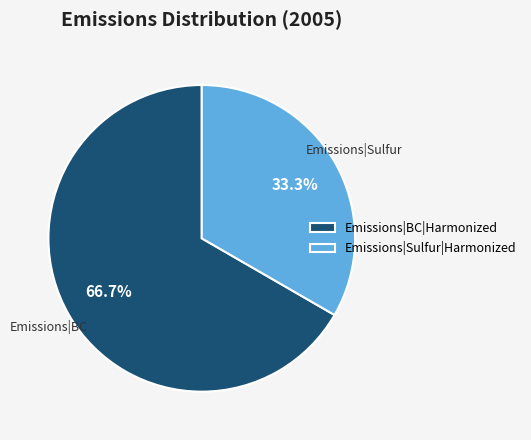

Is the sum of Emissions|BC|Harmonized and Emissions|Sulfur|Harmonized greater than half?

Yes